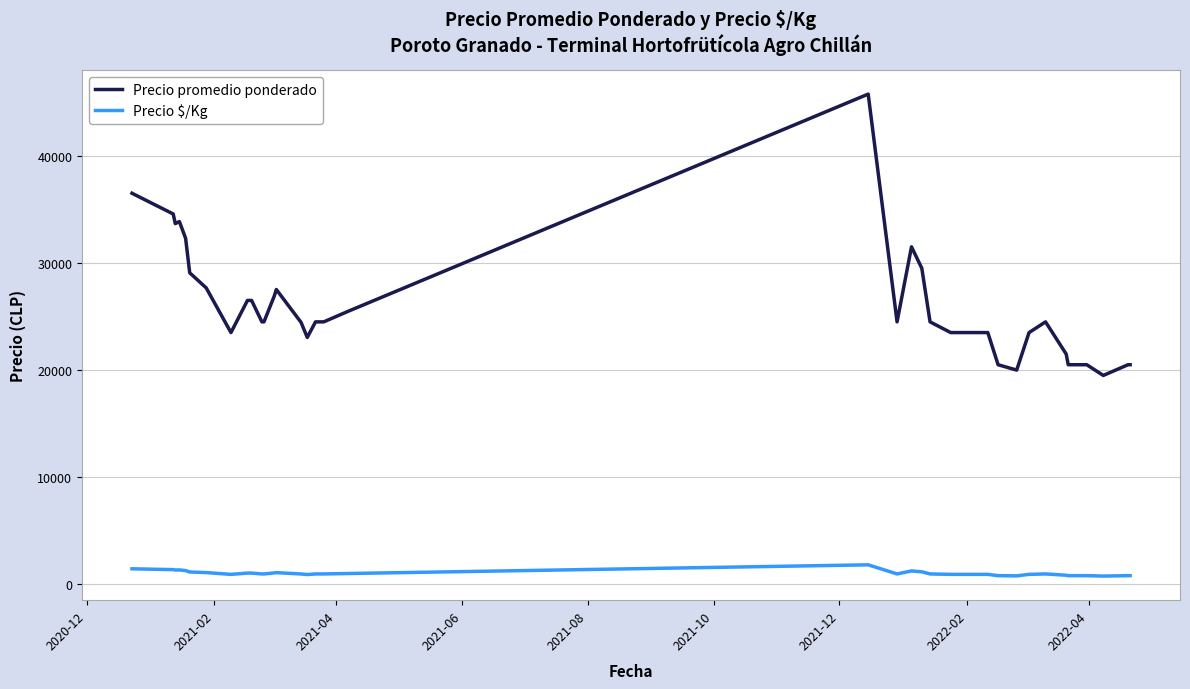

What is the highest value of the Precio promedio ponderado series?

45750